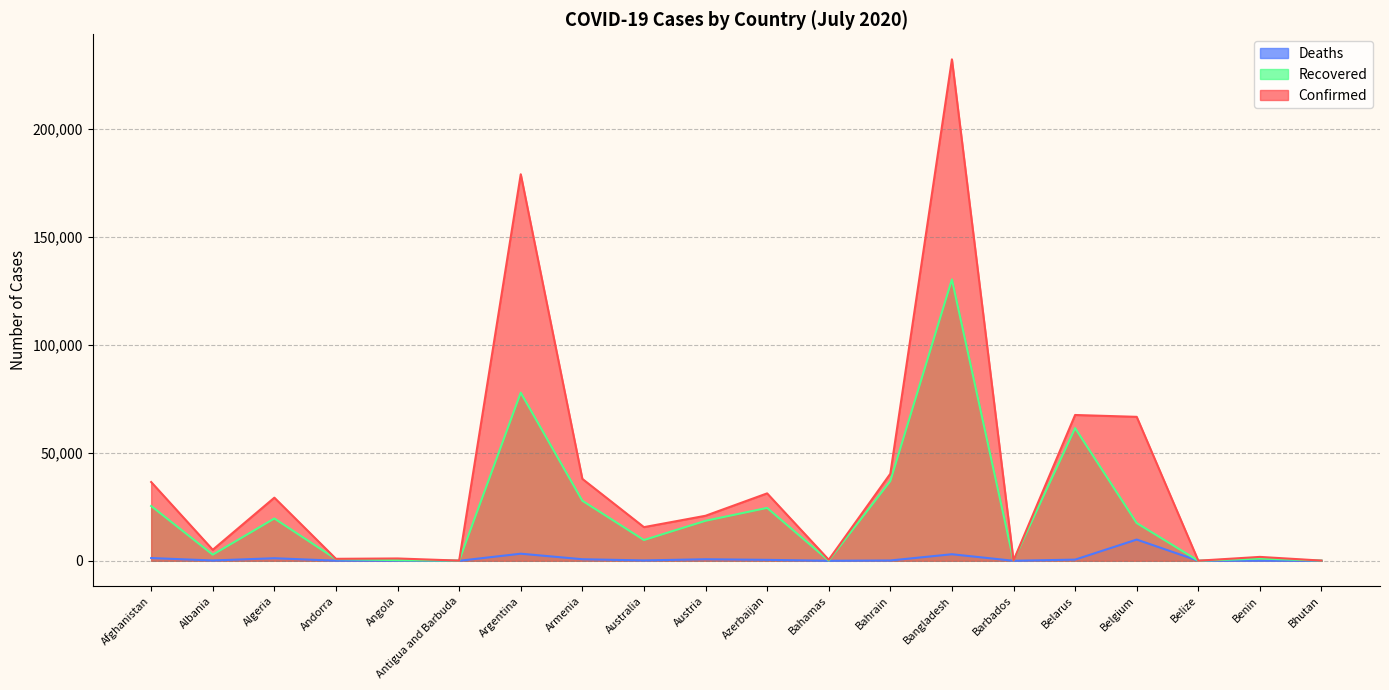

Does the chart display data point markers on the line(s)?

No